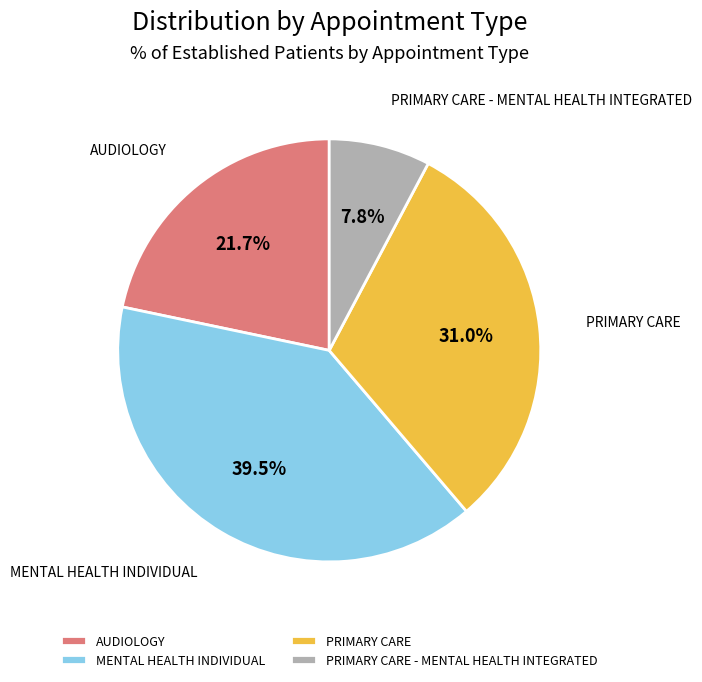

Which slice is the largest?

MENTAL HEALTH INDIVIDUAL